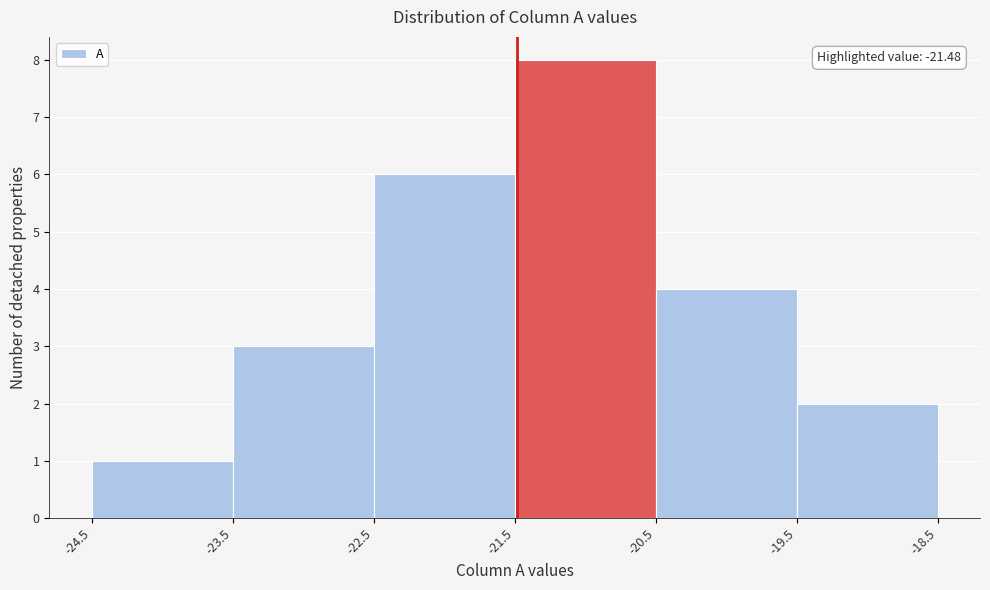

Over which range of the x-axis is the bar tallest?

-21.5 to -20.5